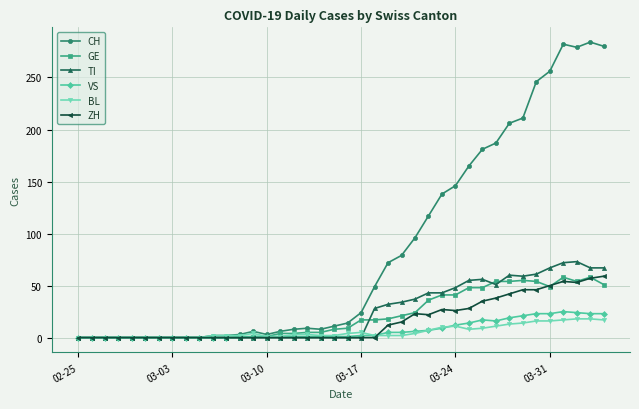

Which series has the widest spread of values?

CH